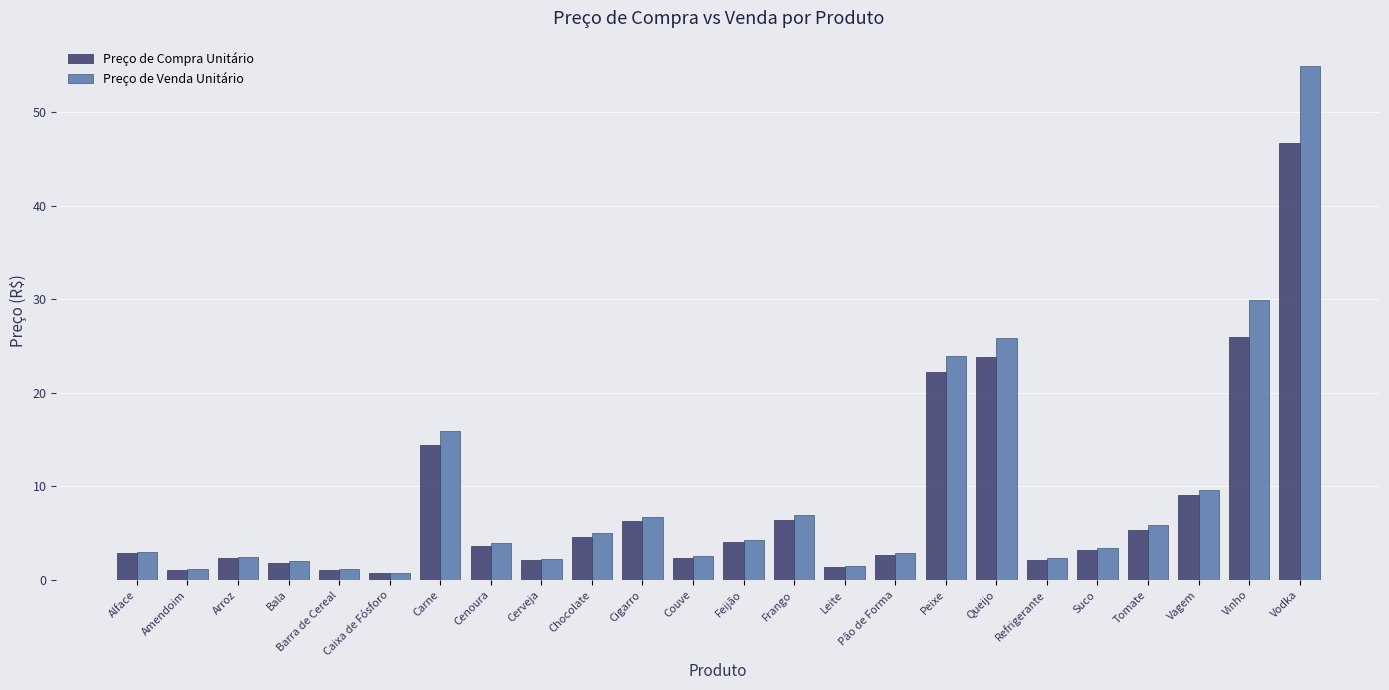

The value of Preço de Venda Unitário at Queijo is 15.1. True or false?

False